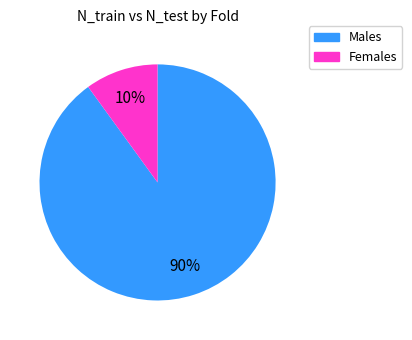

Is there any slice that represents more than half of the pie?

Yes